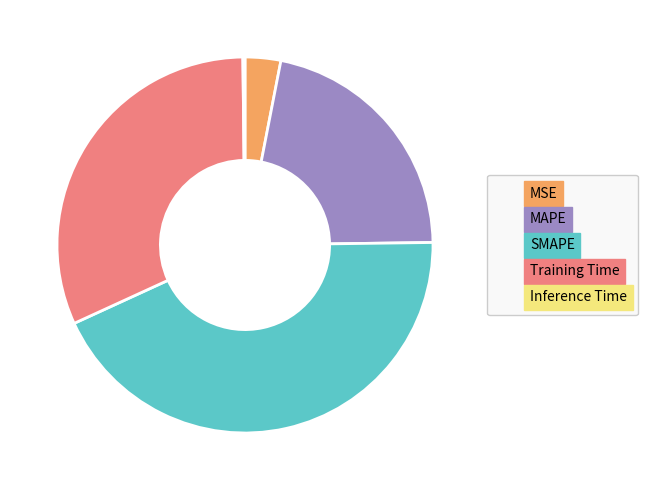

True or false: MAPE accounts for 9% of the total.

False